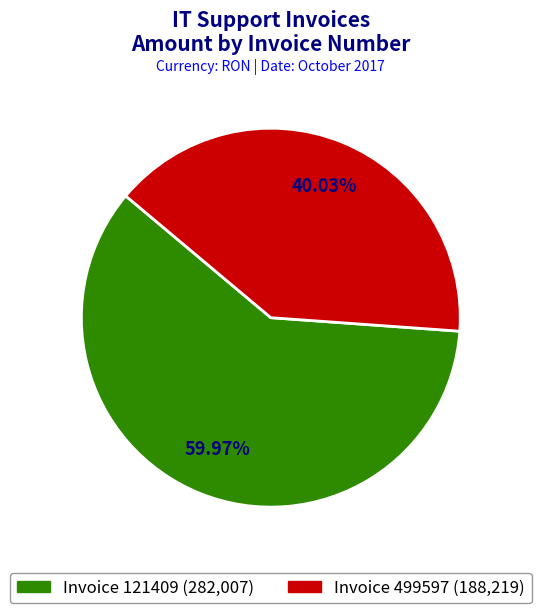

Count the number of slices in the pie.

2